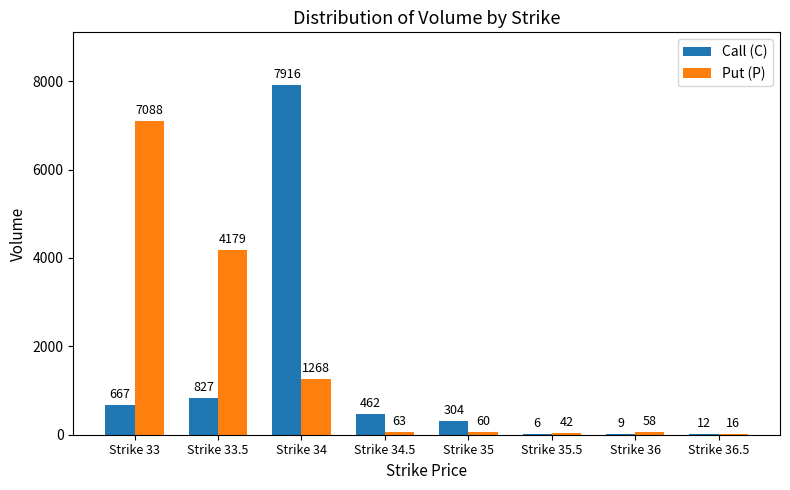

Which series has the largest total across all categories?

Put (P)